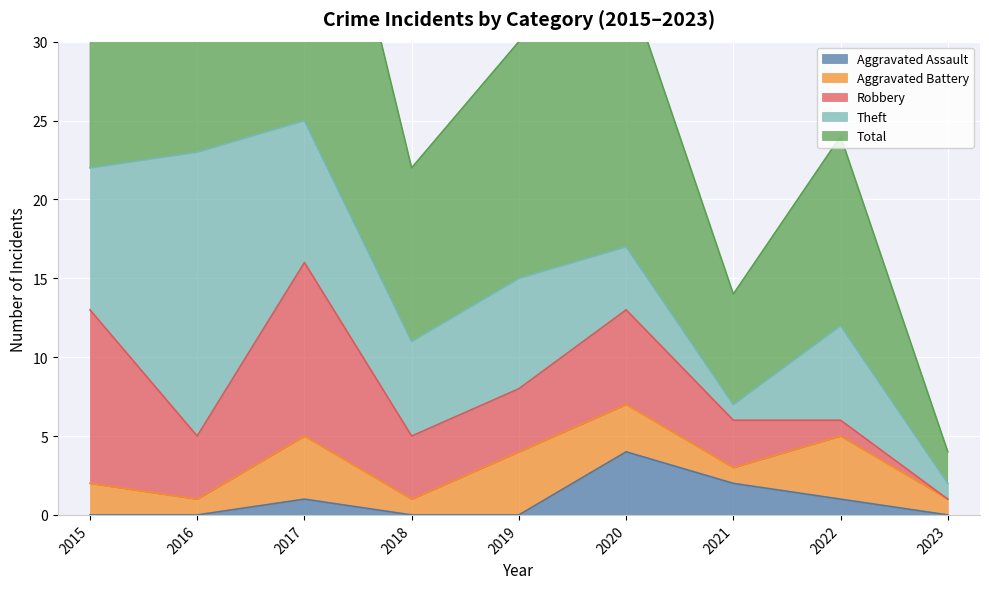

Which series ends up on top after the final intersection of Robbery and Aggravated Battery?

Aggravated Battery